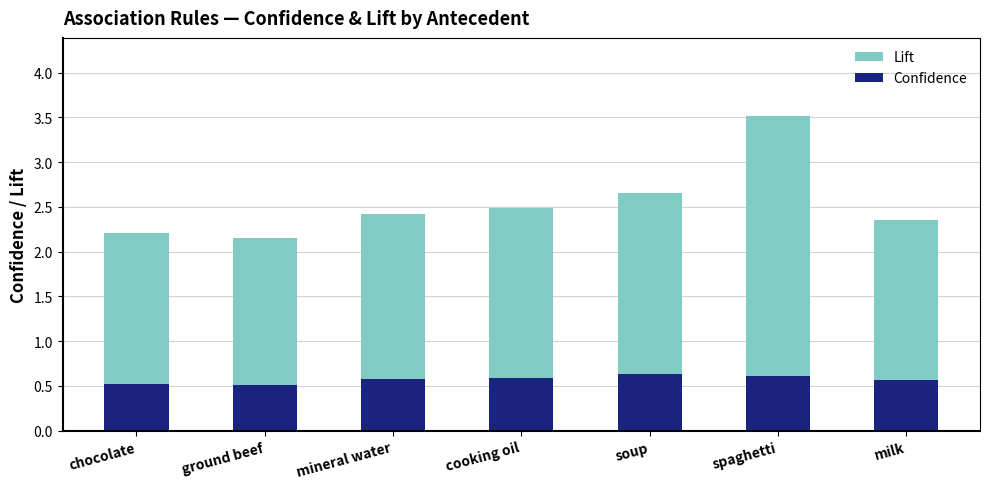

Reading left to right, list all the values displayed in this chart.

Lift: chocolate=2.2	ground beef=2.2	mineral water=2.4	cooking oil=2.5	soup=2.7	spaghetti=3.5	milk=2.4
Confidence: chocolate=0.5	ground beef=0.5	mineral water=0.6	cooking oil=0.6	soup=0.6	spaghetti=0.6	milk=0.6